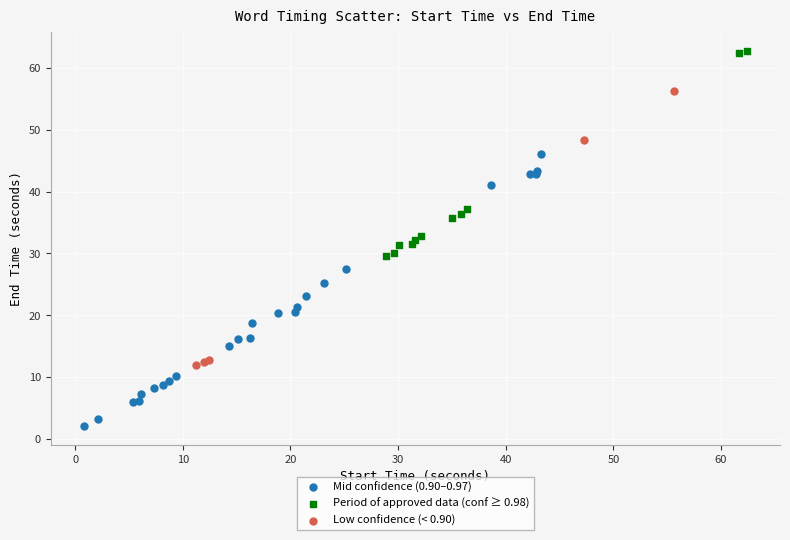

Which series reaches the minimum Y coordinate?

Mid confidence (0.90–0.97)